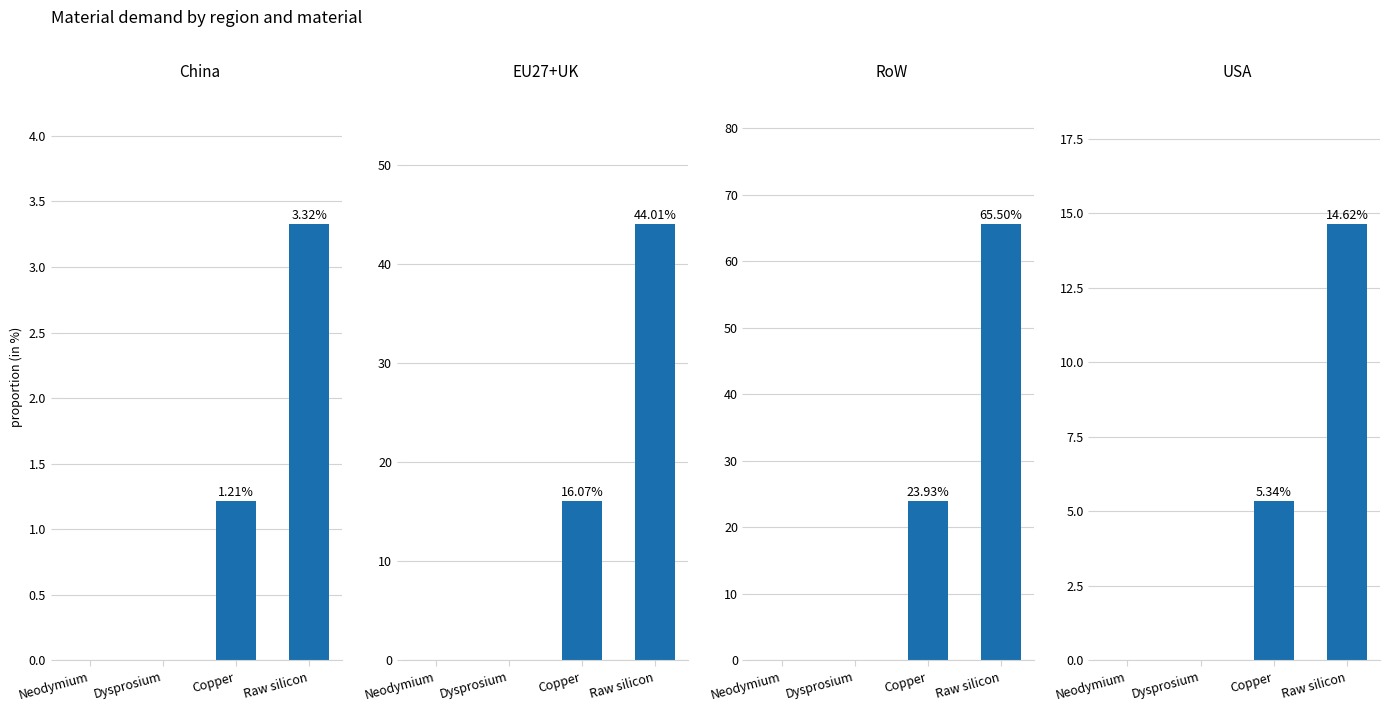

True or false: USA has a value of 0.0 at Neodymium.

True